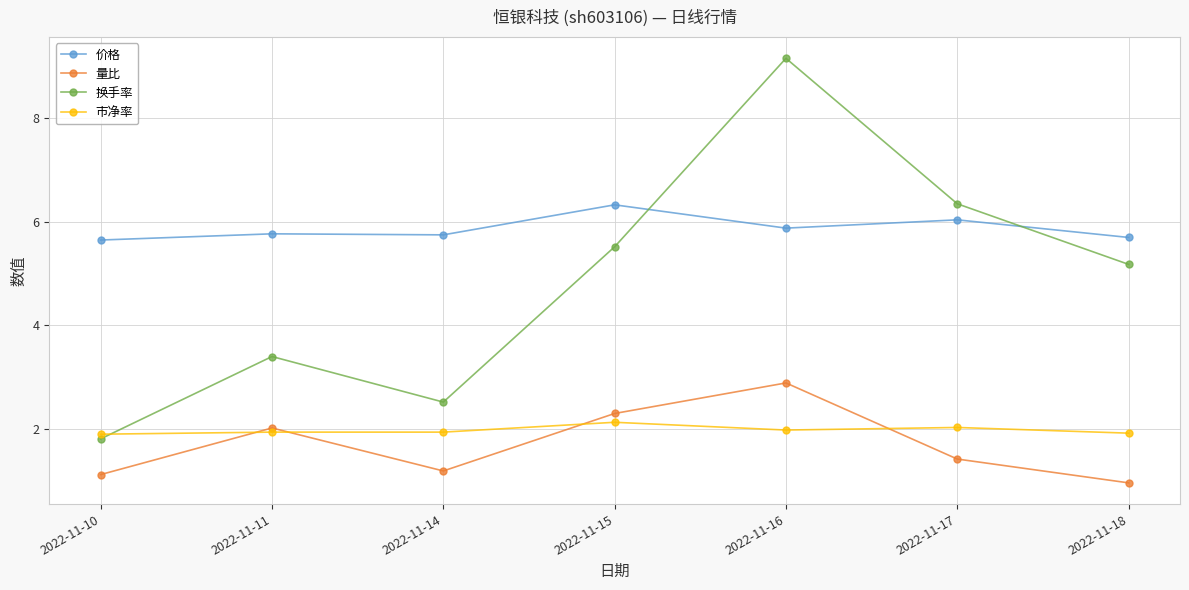

How many data points in 量比 are less than 1?

1